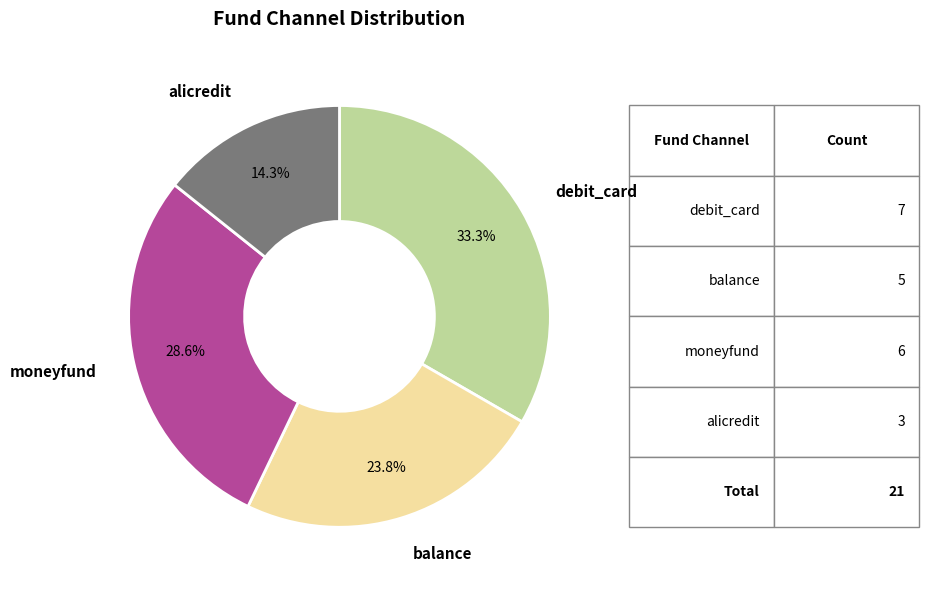

Which slice is the smallest?

alicredit